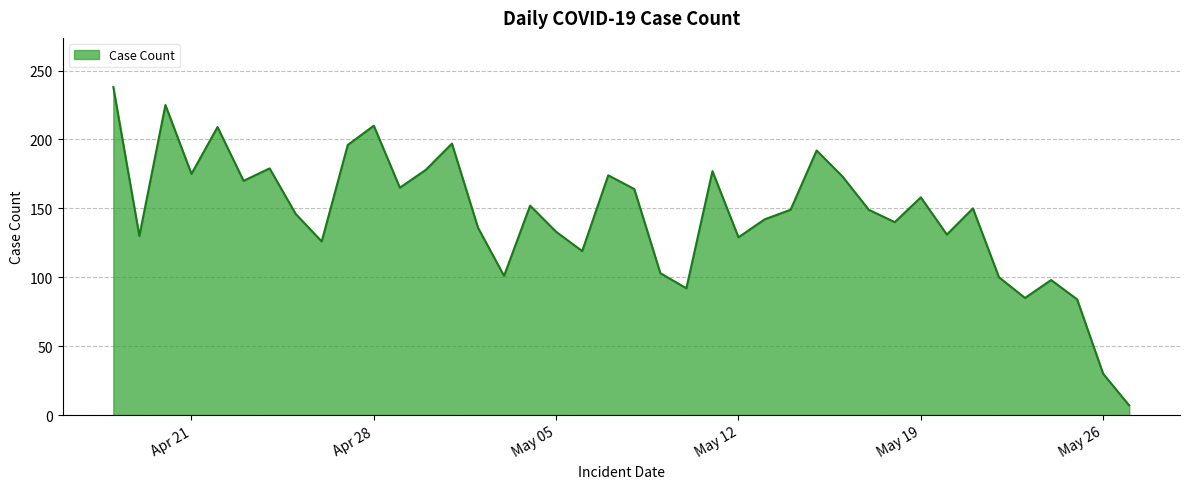

What is the maximum value shown in the chart?

238